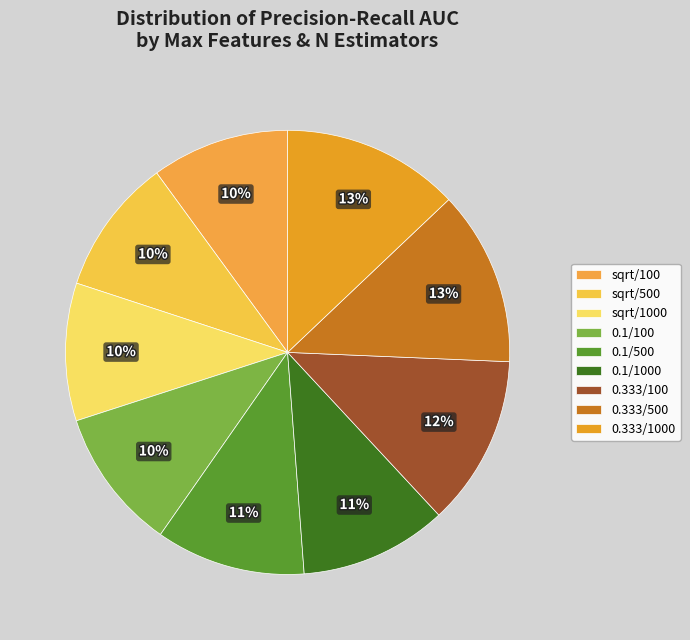

What is the smallest slice in the pie chart?

sqrt/500